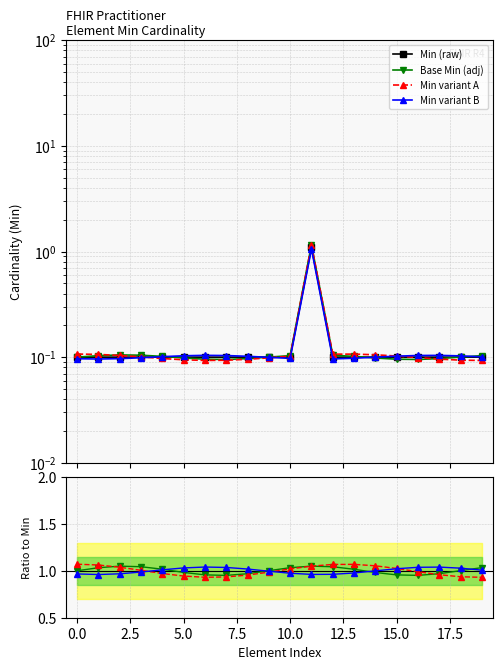

Is it true that Min (raw) equals 0.2 at 16?

False